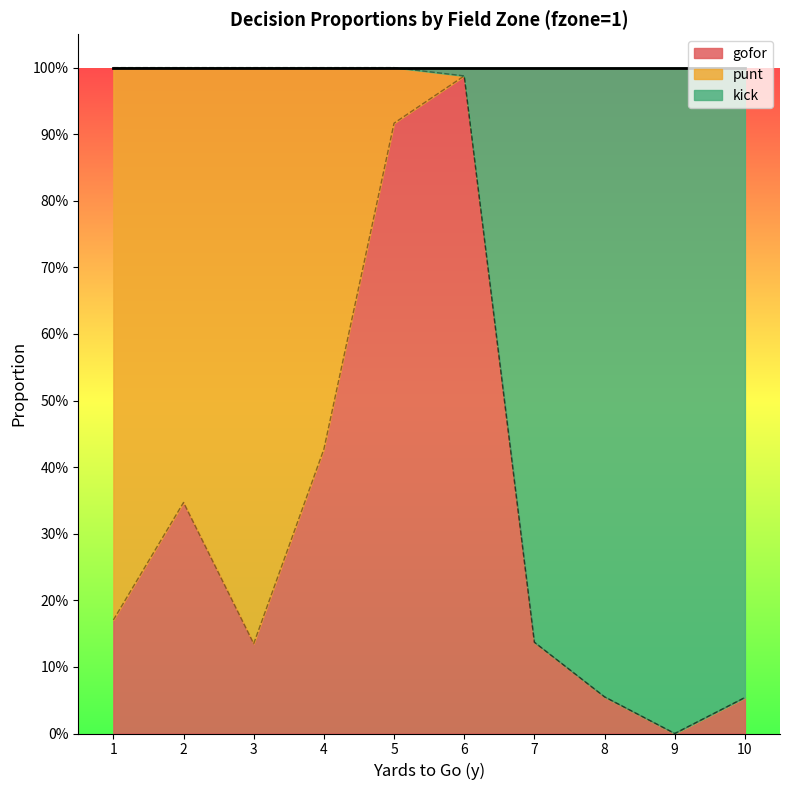

What are all the series names shown in the legend?

gofor, punt, kick